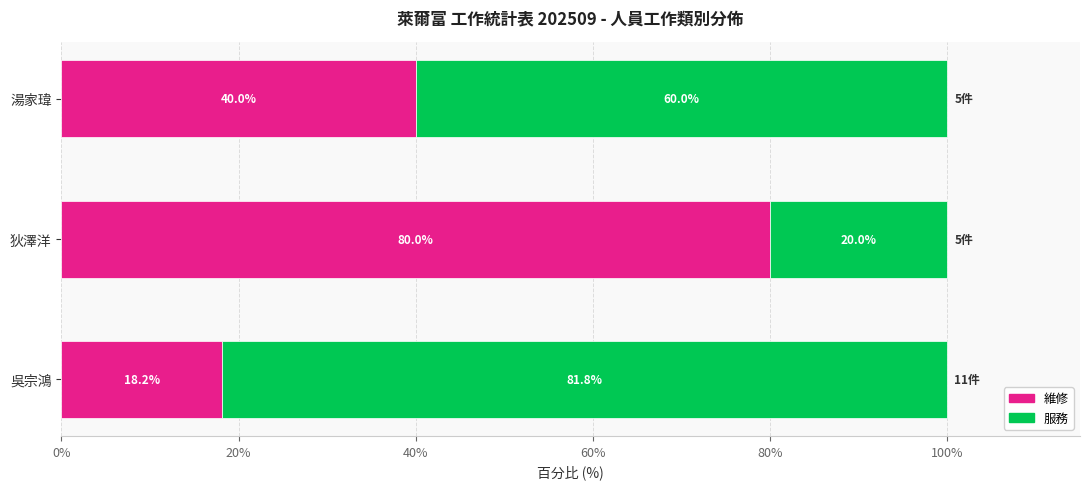

What is the average value of the 維修 series?

46.1